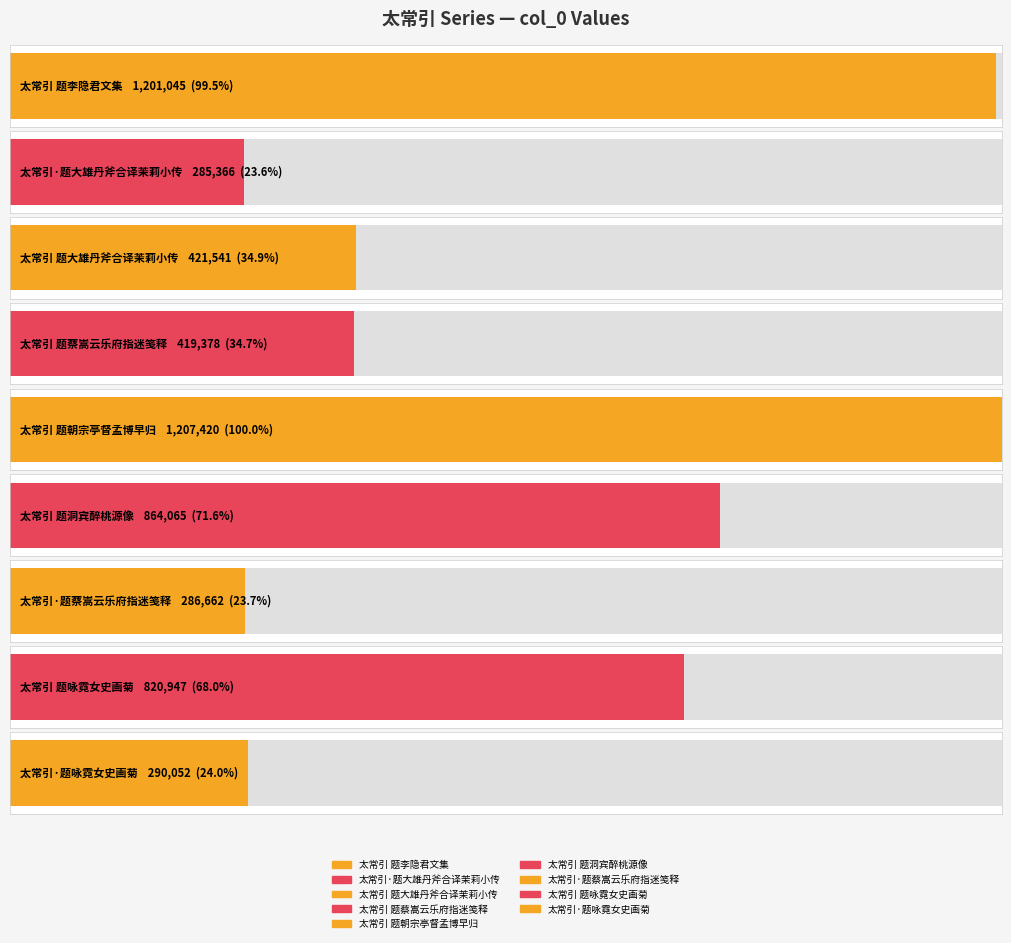

List the labels in order of value, smallest first.

太常引·题大雄丹斧合译茉莉小传, 太常引·题蔡嵩云乐府指迷笺释, 太常引·题咏霓女史画菊, 太常引 题蔡嵩云乐府指迷笺释, 太常引 题大雄丹斧合译茉莉小传, 太常引 题咏霓女史画菊, 太常引 题洞宾醉桃源像, 太常引 题李隐君文集, 太常引 题朝宗亭督孟博早归